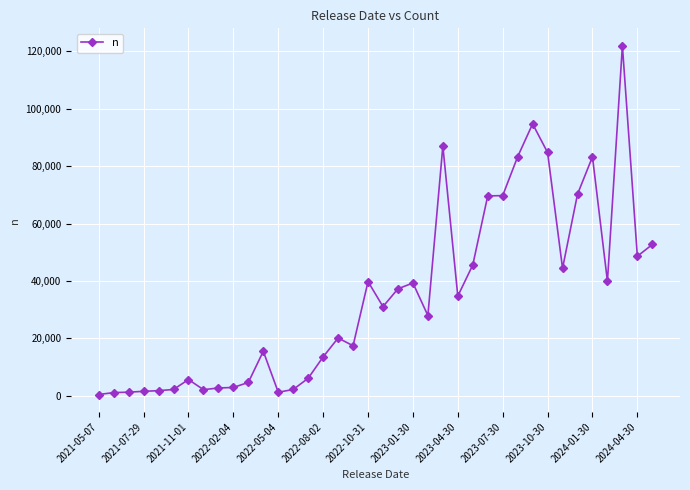

What is the sum of all values?

1307550